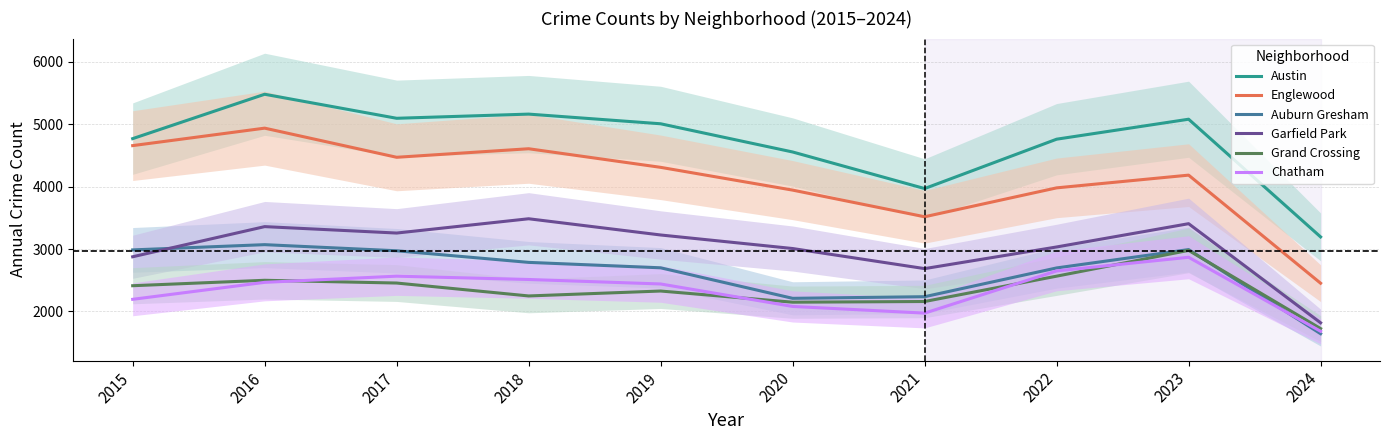

What is the difference between the second highest and minimum values in the Chatham series?

967